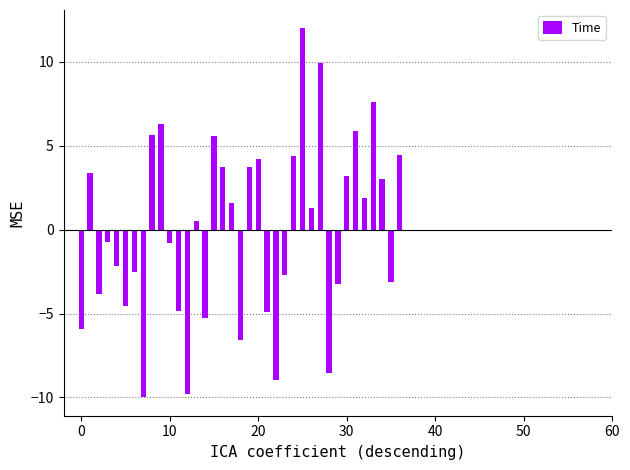

Count the number of categories in the chart.

37